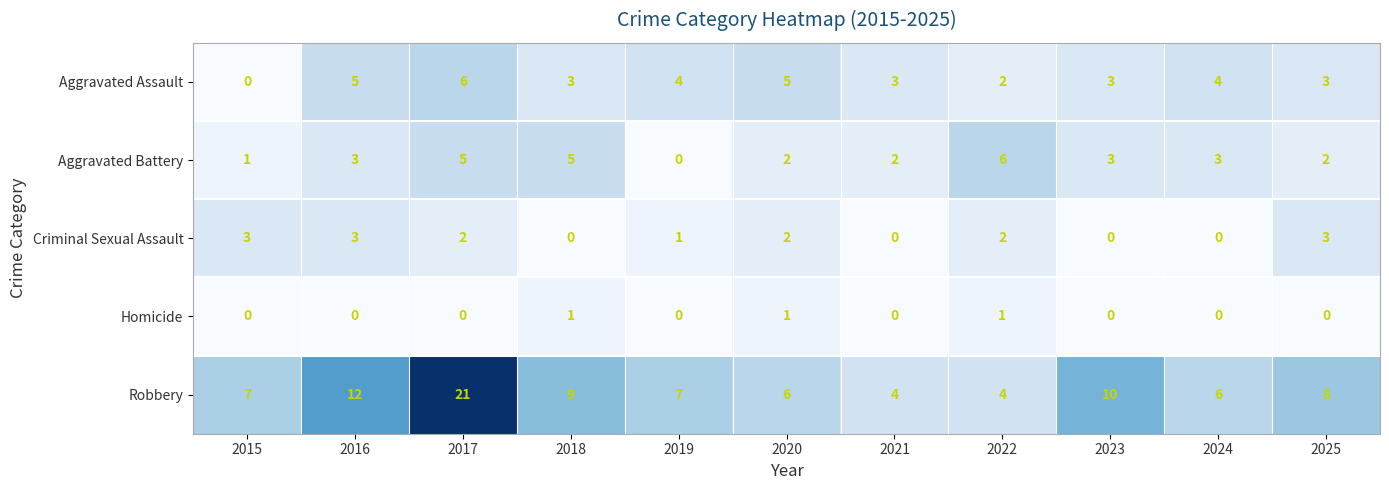

What is the total value across all series at 2016?

23